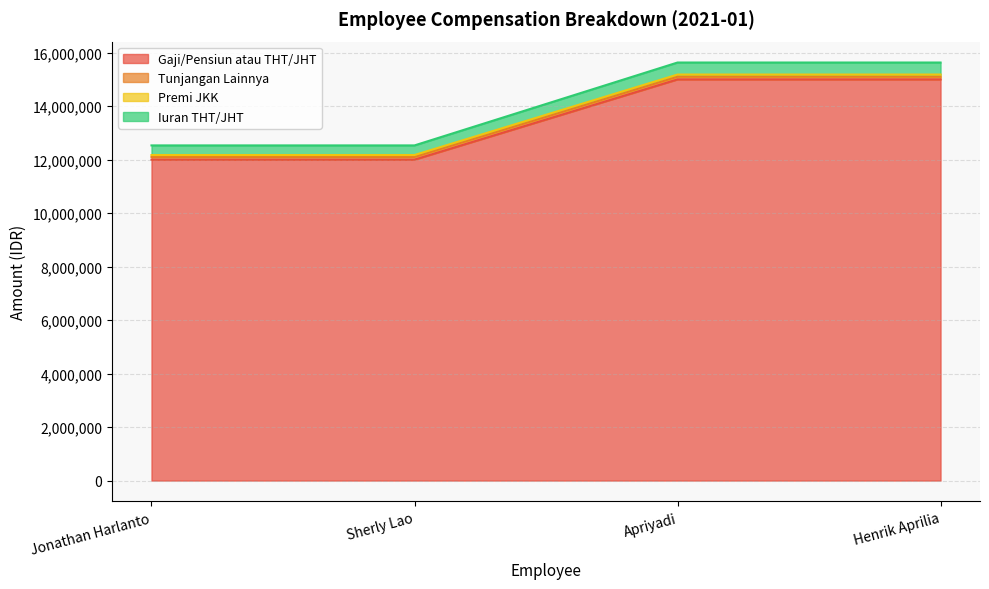

True or false: Iuran THT/JHT and Premi JKK intersect in this chart.

False